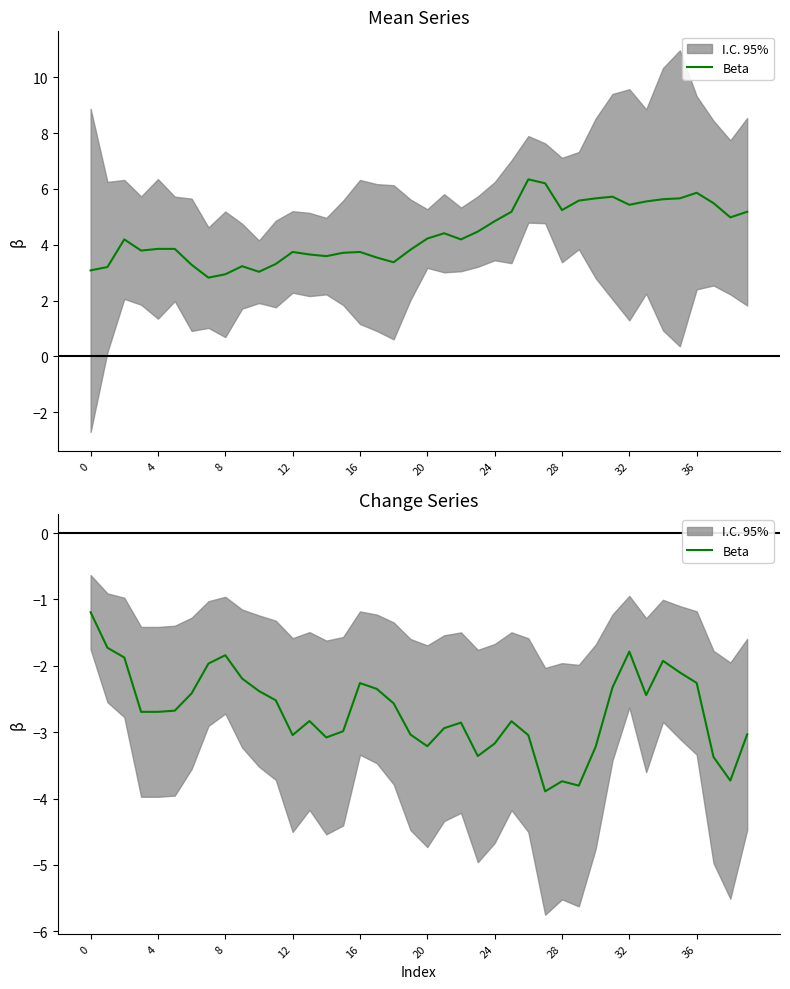

What is the smallest value displayed?

-3.9